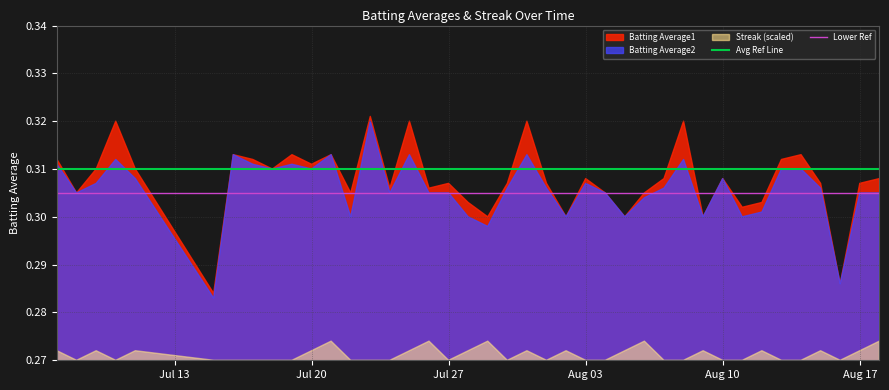

What is the value of the Lower Ref point at the 2nd from the left?

0.3